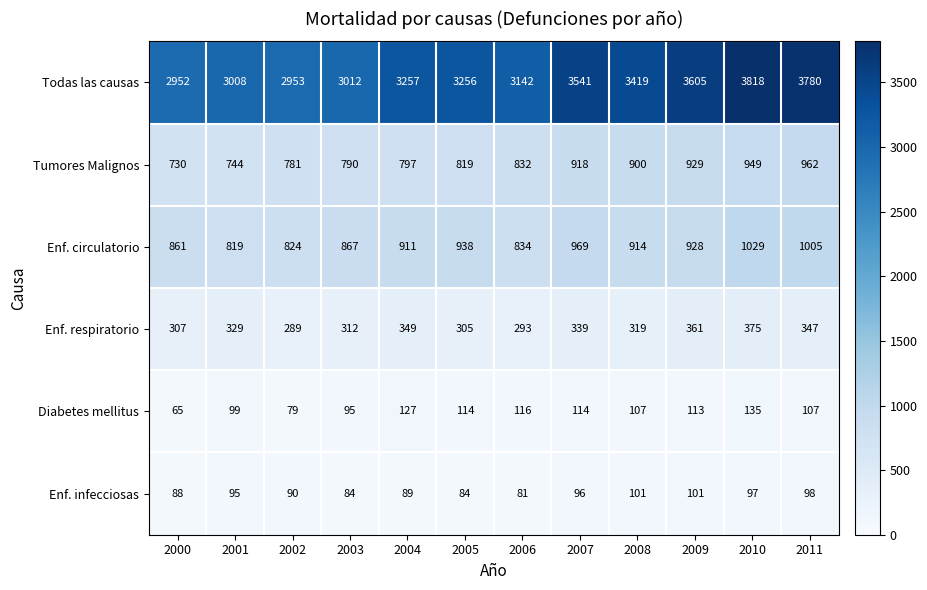

Which series has the largest range (max minus min)?

Todas las causas